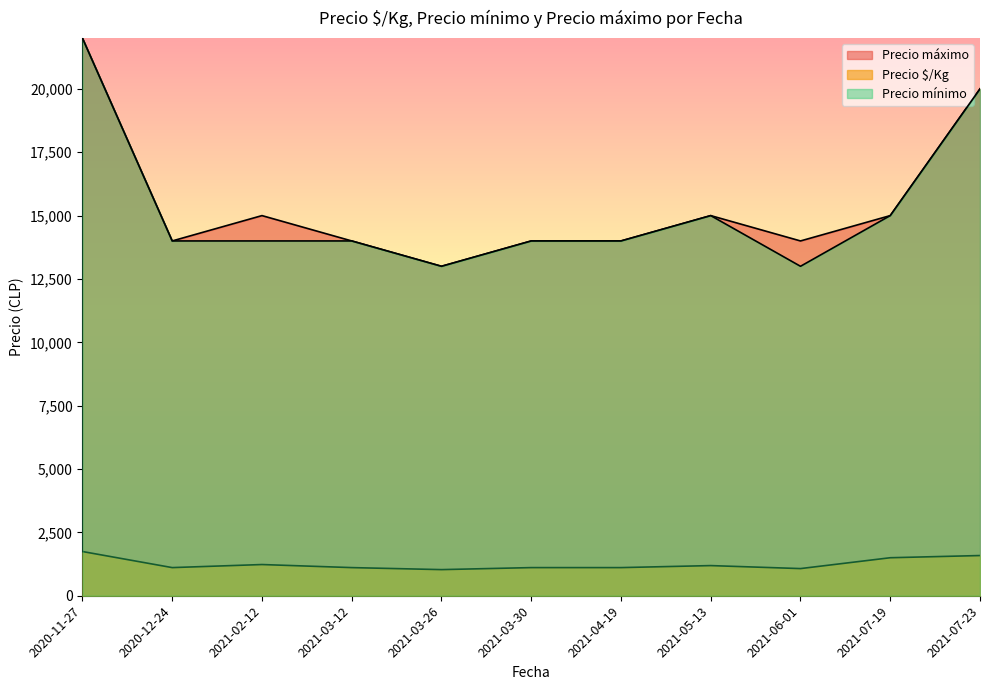

True or false: Precio máximo and Precio $/Kg intersect in this chart.

False